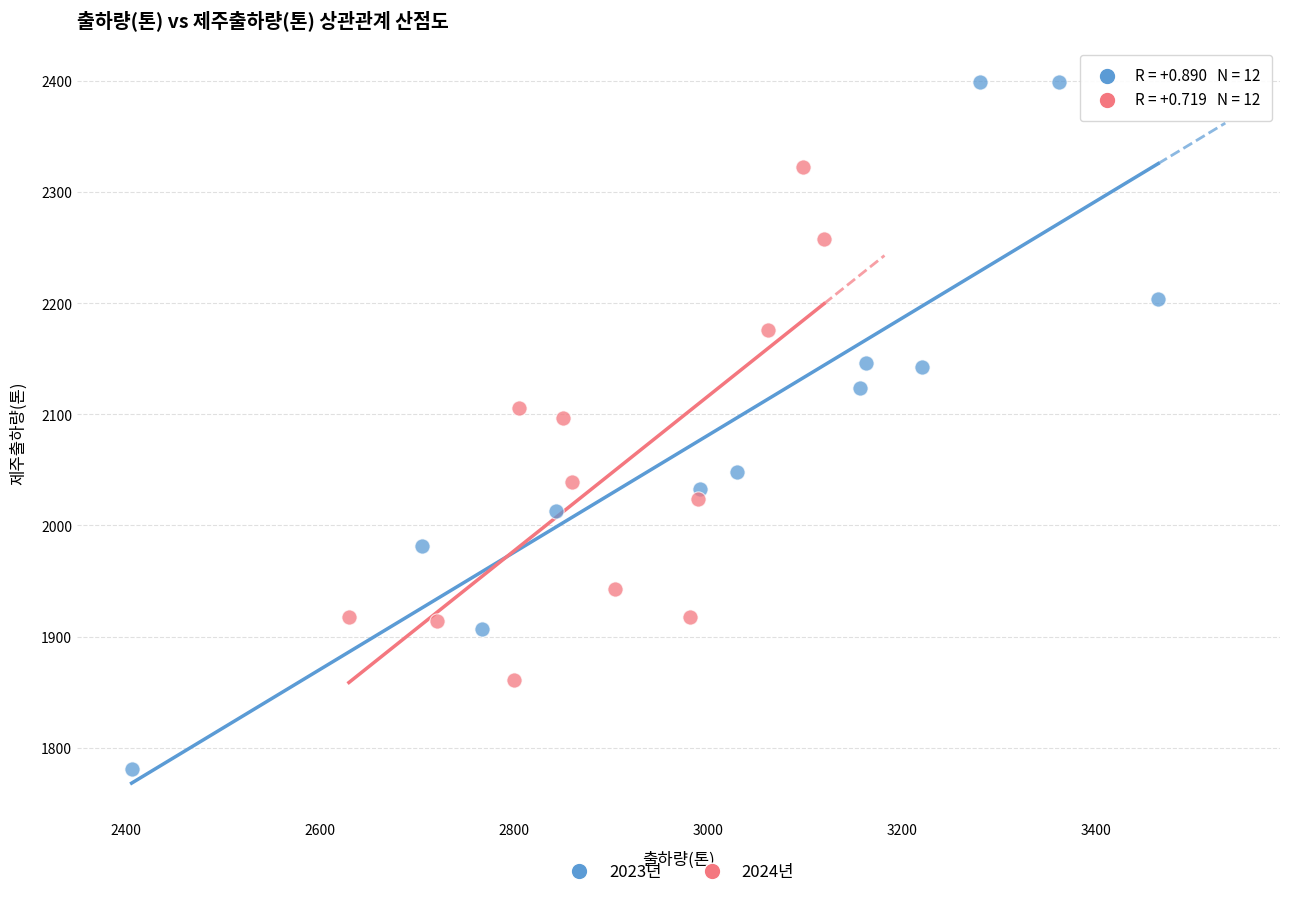

Which series reaches the minimum Y coordinate?

2023년